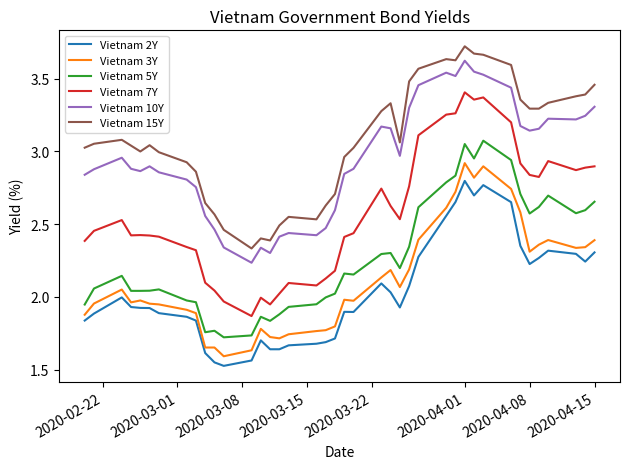

True or false: Vietnam 2Y and Vietnam 15Y intersect in this chart.

False